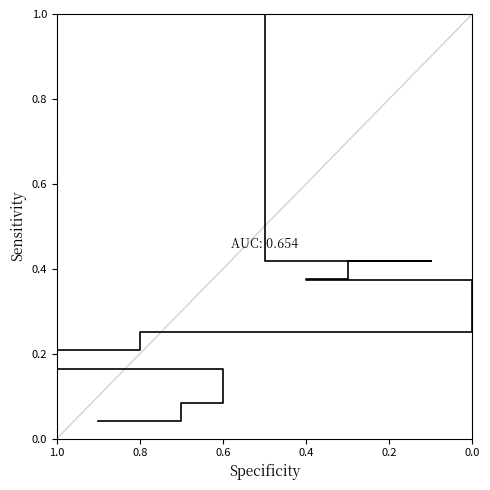

What is the change in value from 0.0 to 0.6?

+0.2